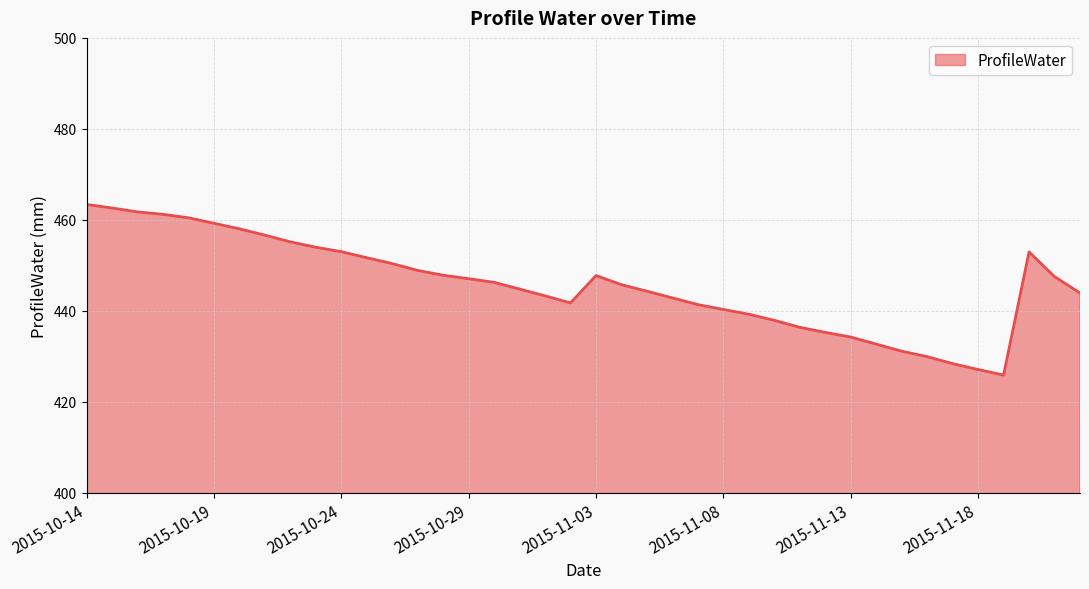

What is the difference between the maximum and minimum values?

37.5